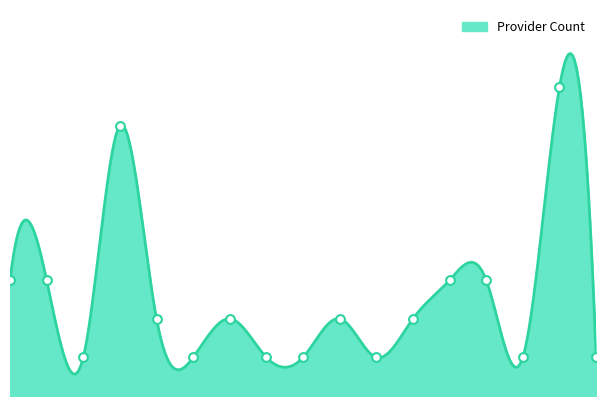

What is the change in value from Myaungmya to Pantanaw?

-2